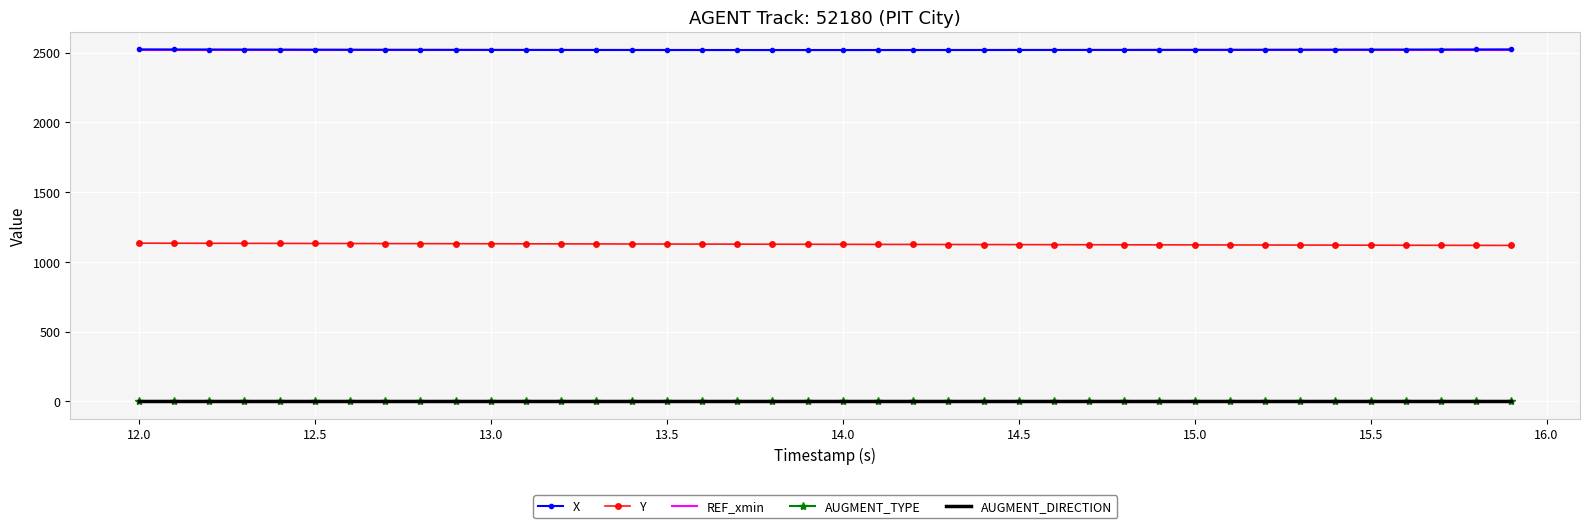

True or false: AUGMENT_TYPE and AUGMENT_DIRECTION cross at least once.

False